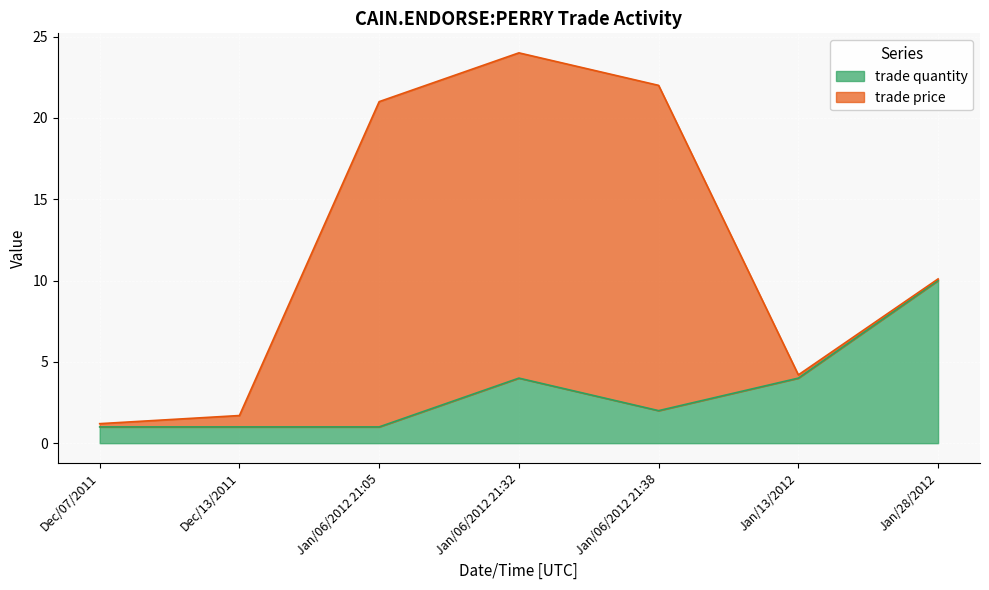

What is the approximate value at Jan/06/2012 21:05?

1